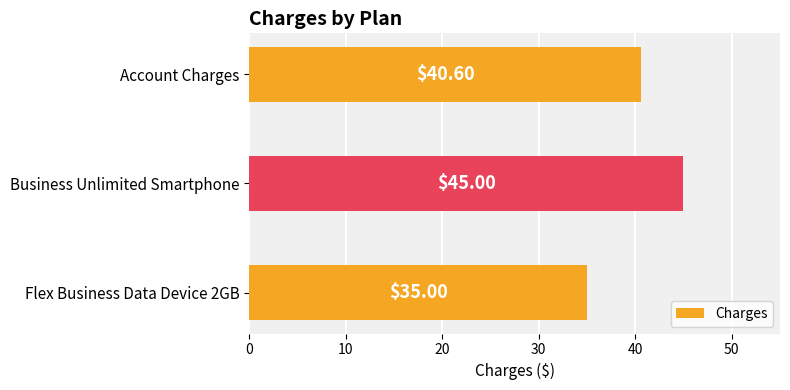

Which category has the highest value across all series?

Business Unlimited Smartphone